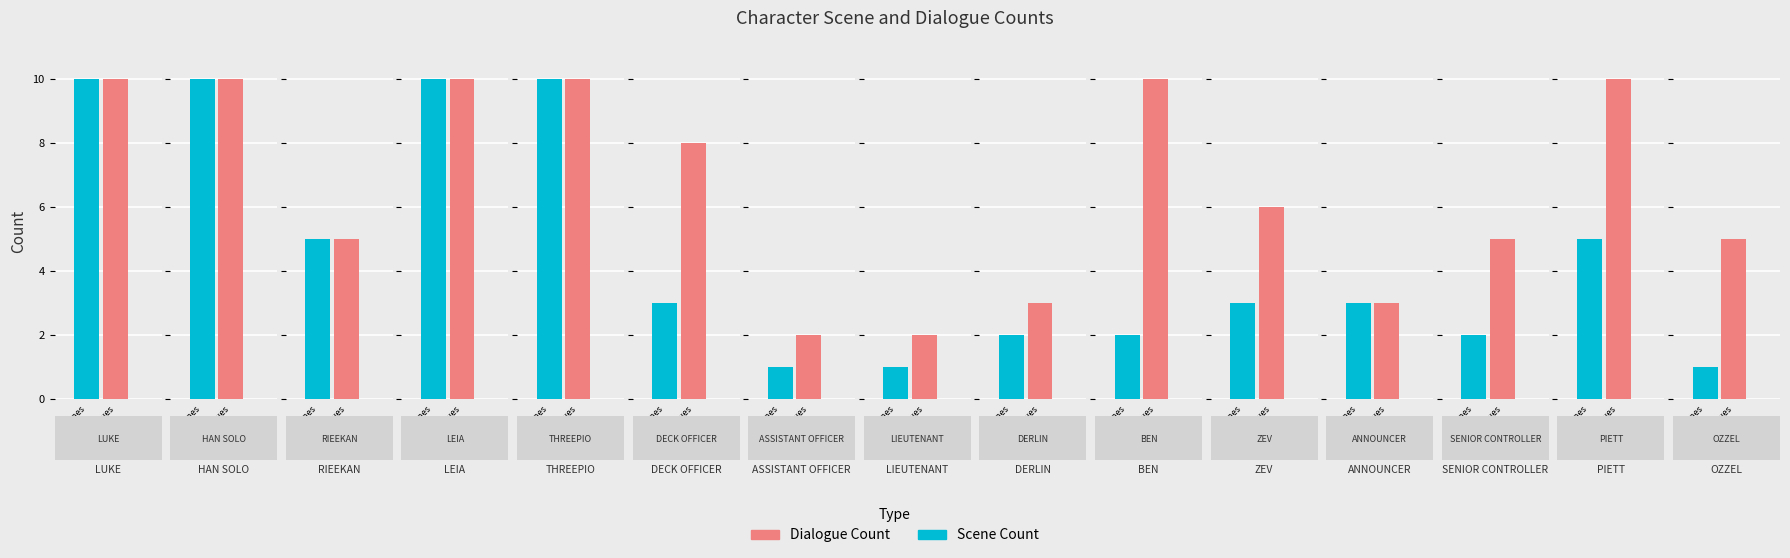

The value of Scene Count at IMPERIAL OFFICER is 1. True or false?

False